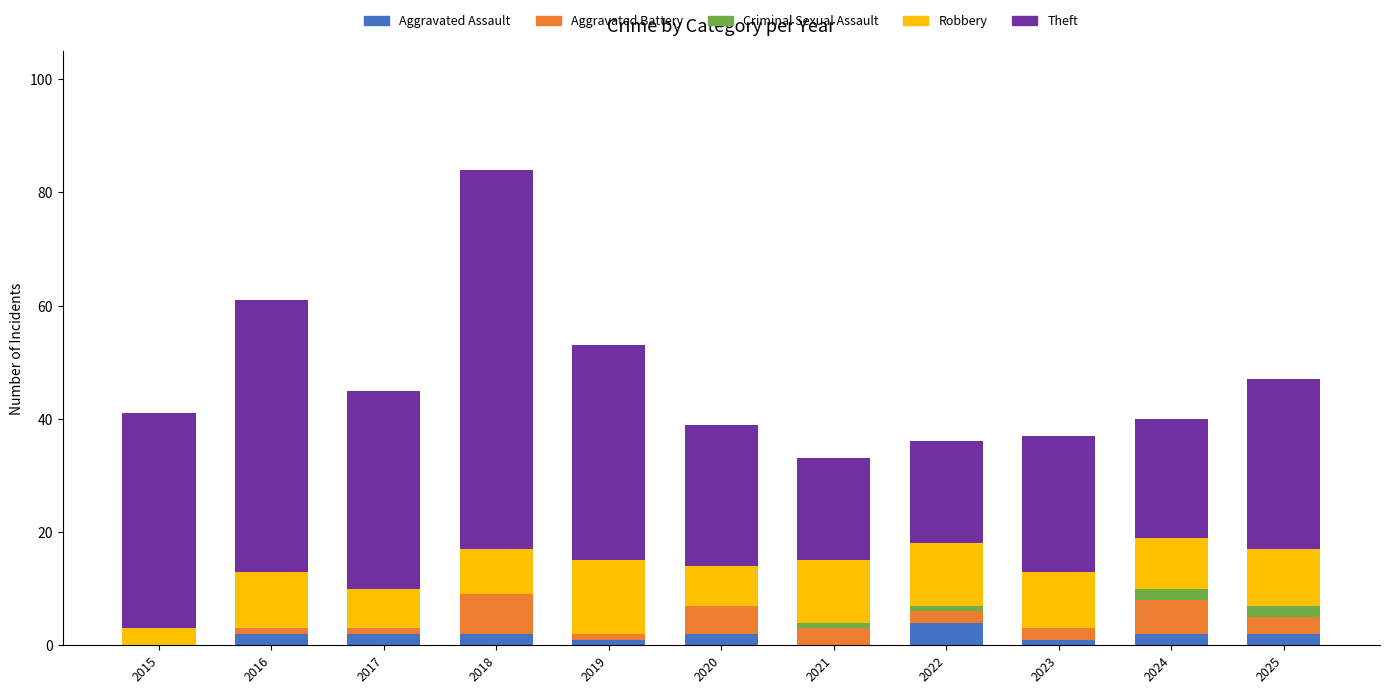

What is the sum of all Aggravated Assault values?

18